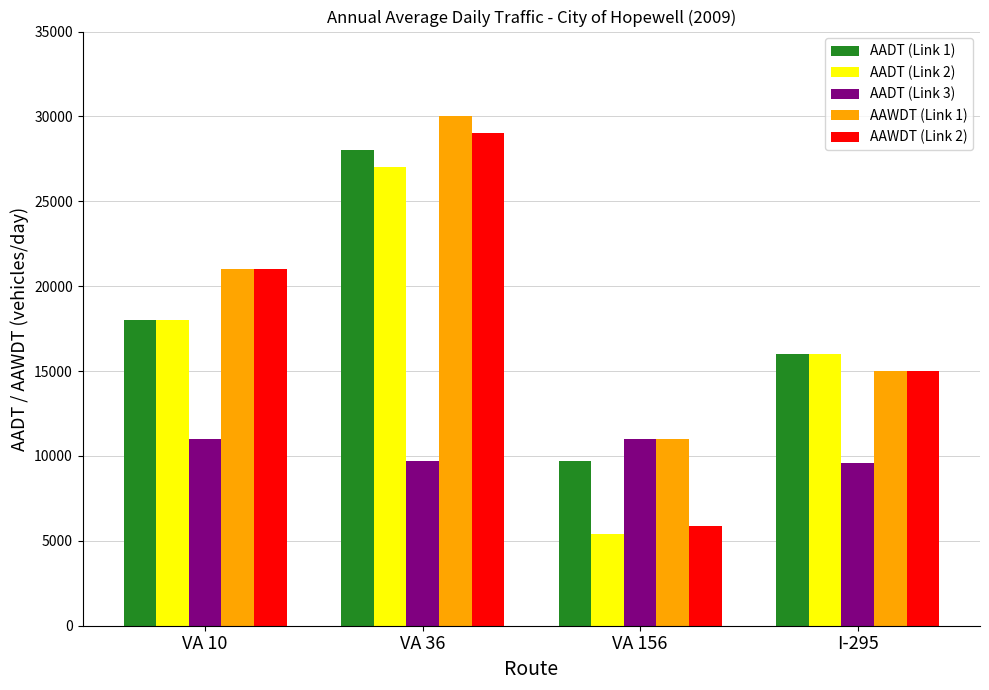

Read the AAWDT (Link 2) value at I-295, to the nearest 100.

15000